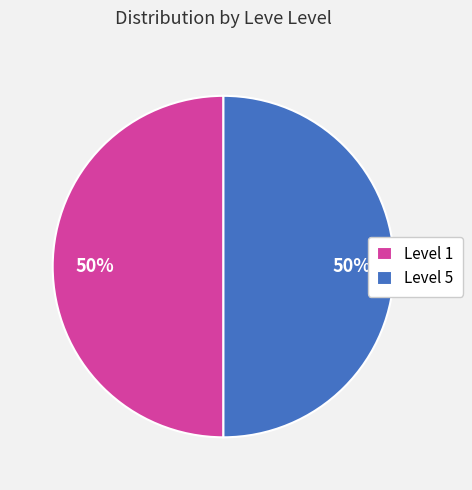

How many slices are in this pie chart?

2